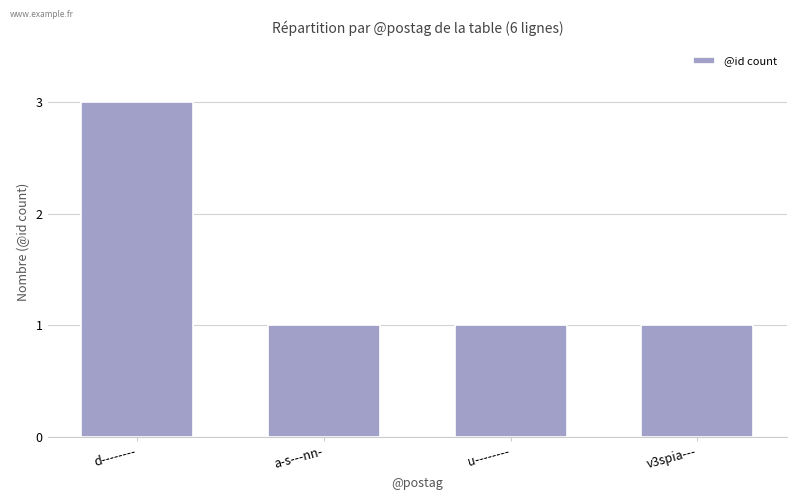

Does the chart contain stacked bars?

No